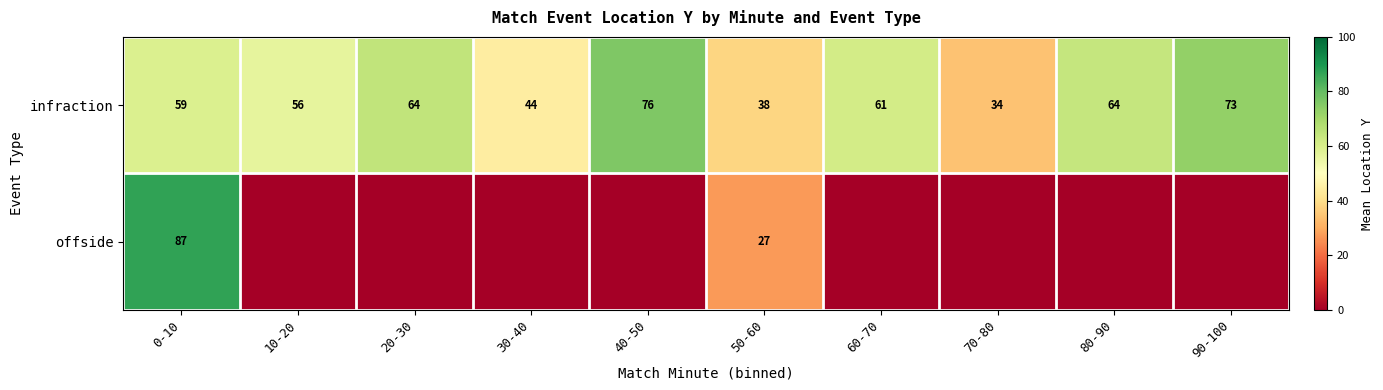

Which category has the lowest value across all series?

10-20